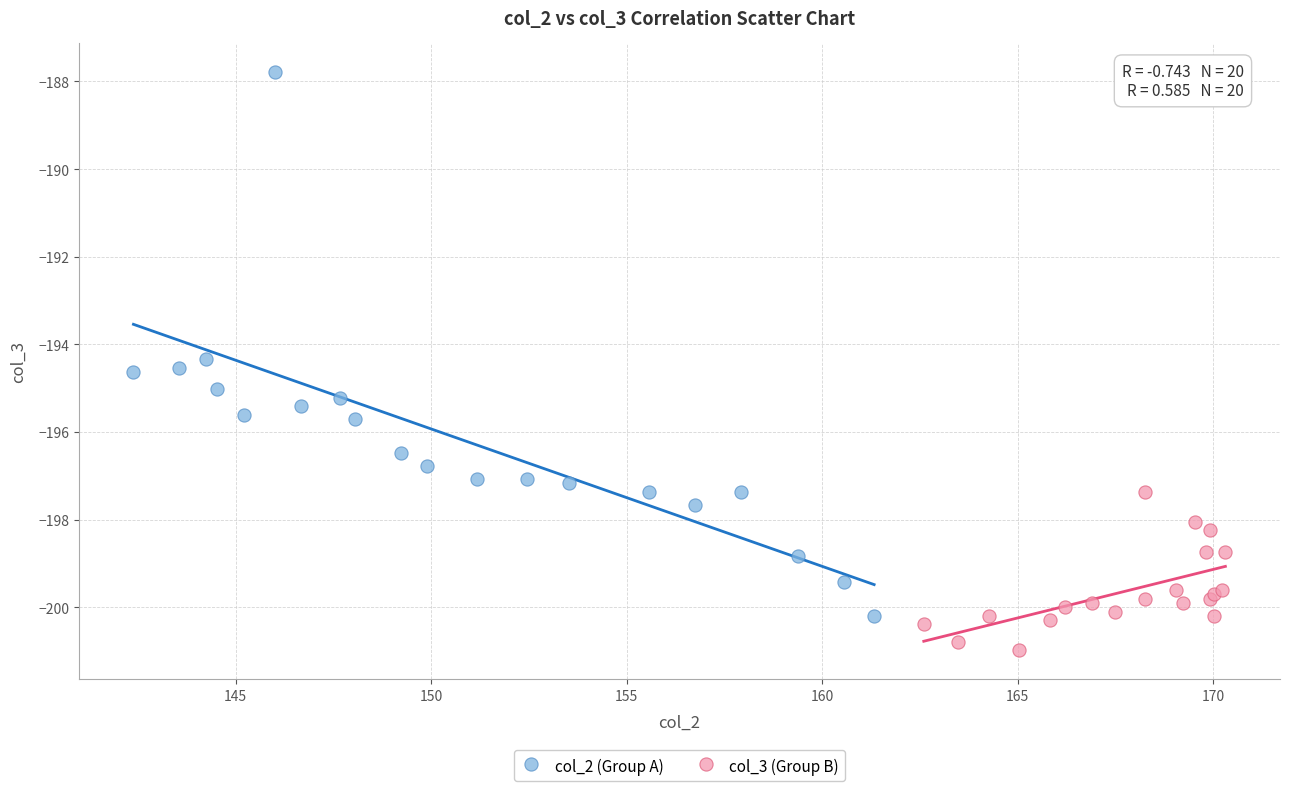

Which series contains the highest Y value?

col_2 (Group A)